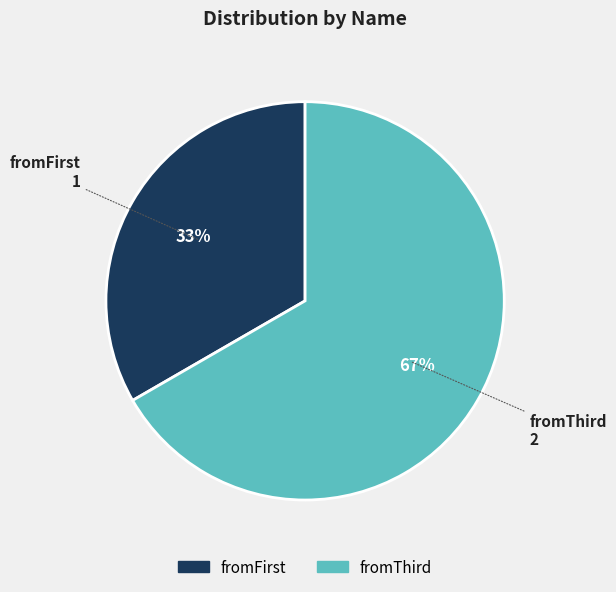

To the nearest percent, what is the average slice percentage?

50%